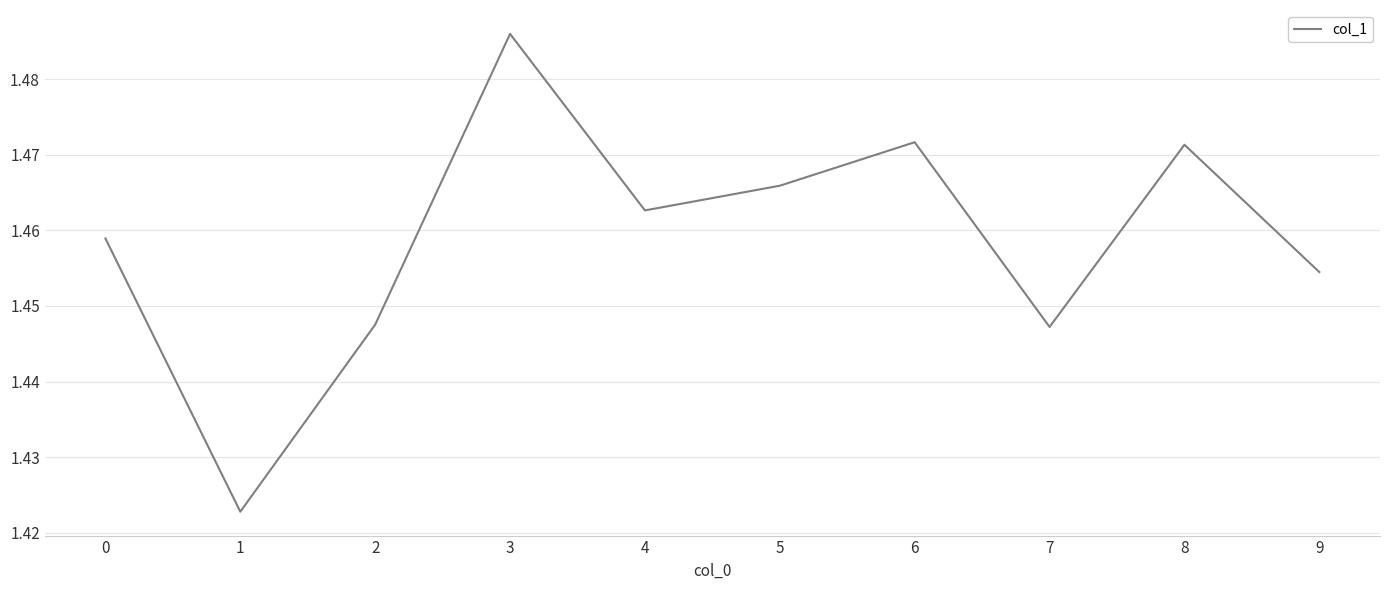

Which category has the highest value across all series?

3